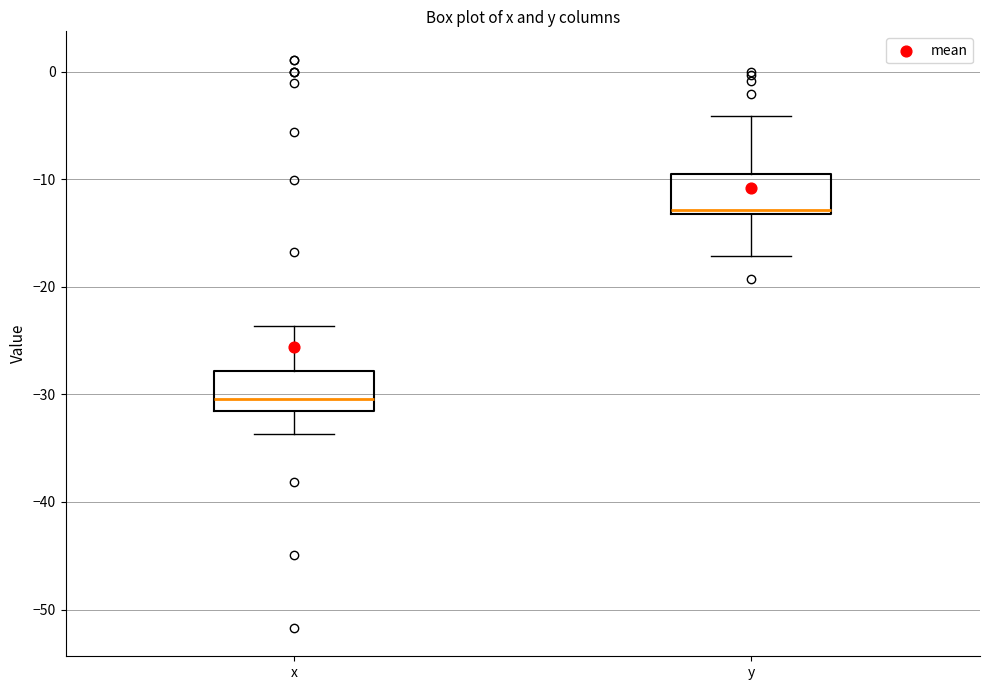

Which box's median line is the highest?

y